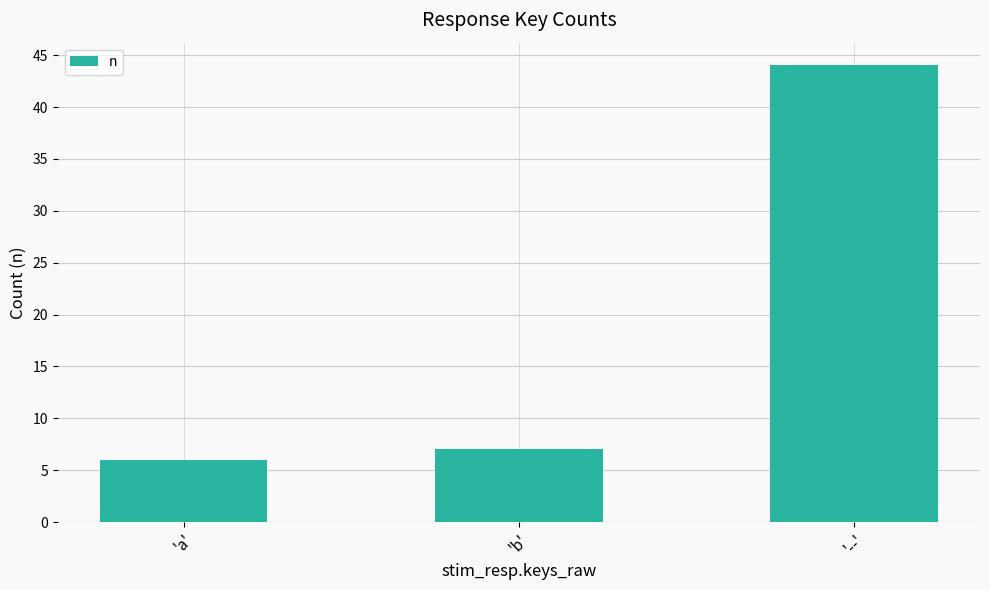

What is the difference between the maximum and minimum values?

38